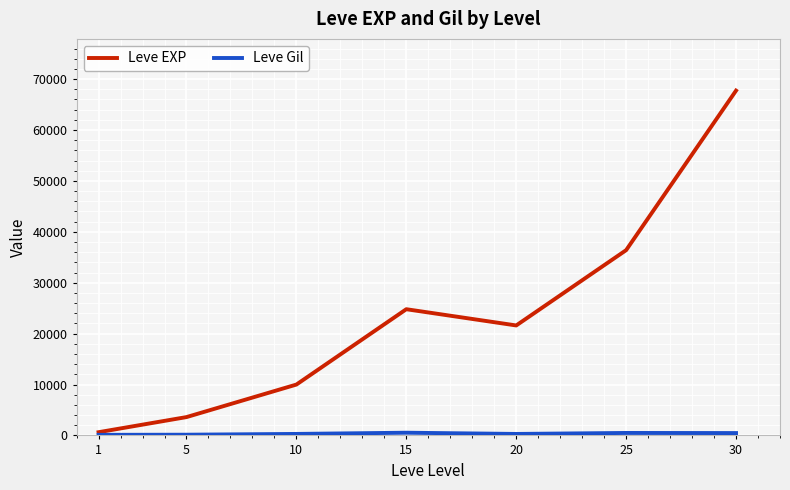

At how many categories does at least one series exceed 22892?

3